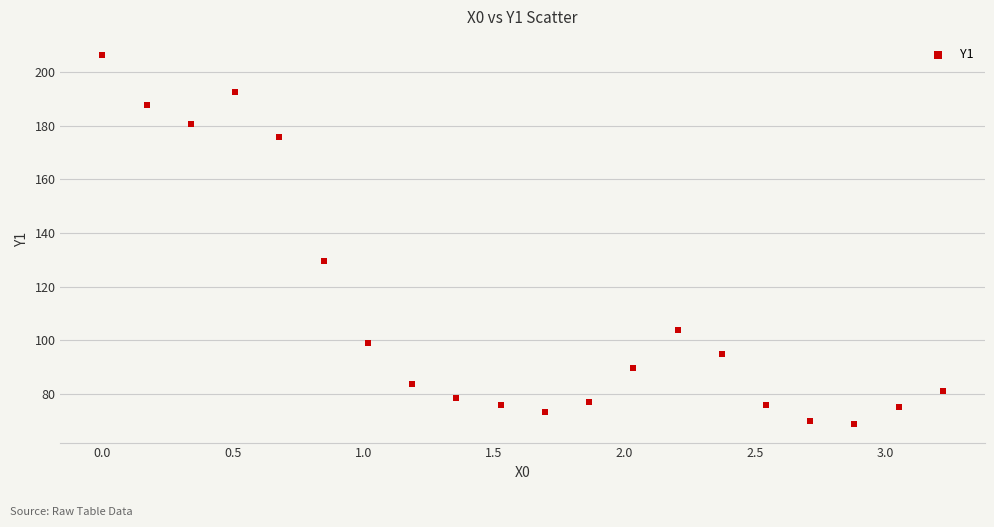

What Y value in the scatter plot is closest to 137?

129.6